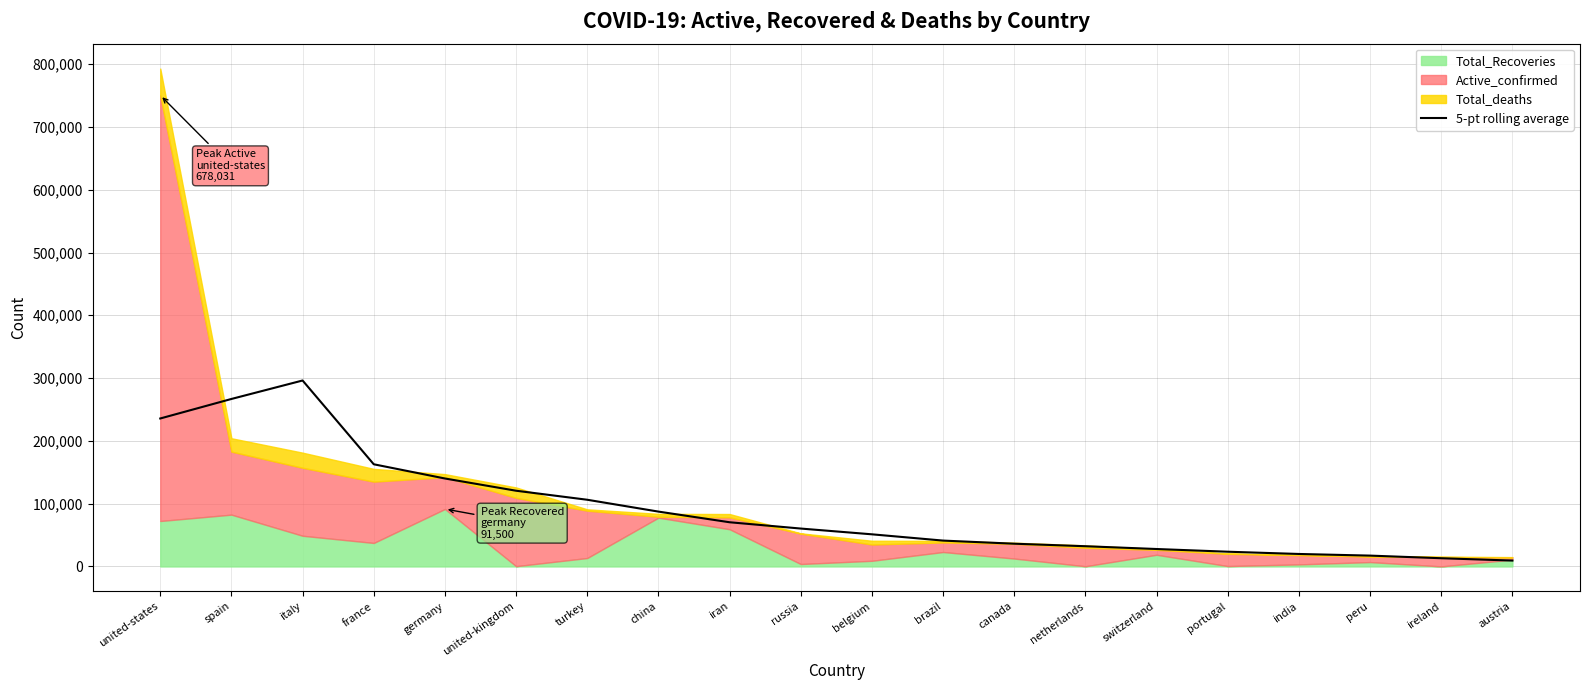

What is the difference between the maximum and minimum values?

286788.4